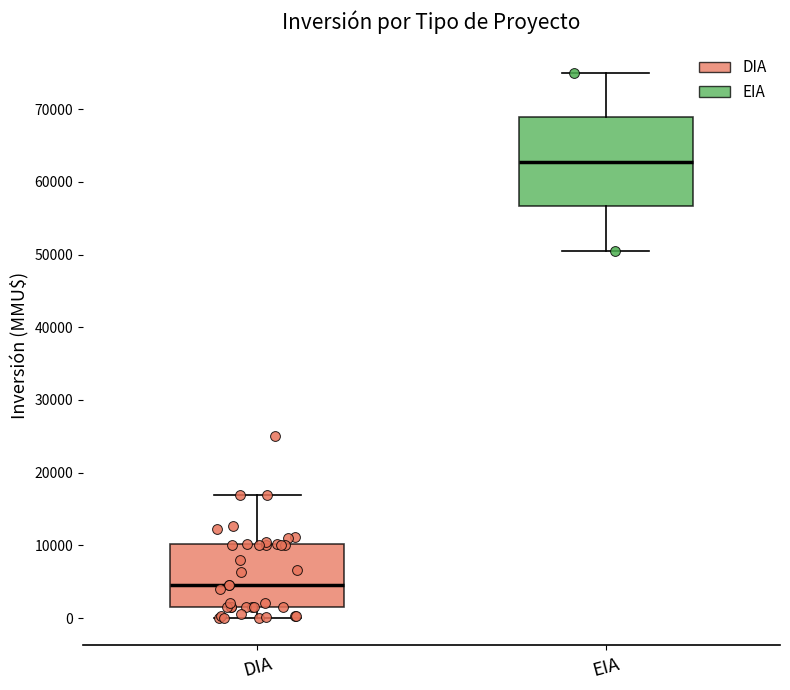

Comparing the boxes themselves (not the whiskers), which one is the tallest?

EIA